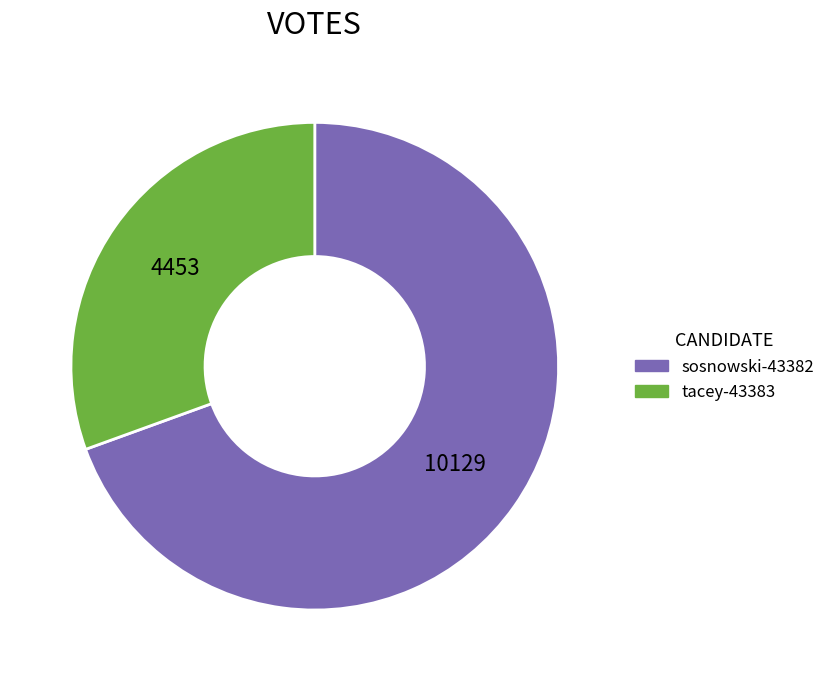

Do sosnowski-43382 and tacey-43383 together represent more than half of the pie?

Yes